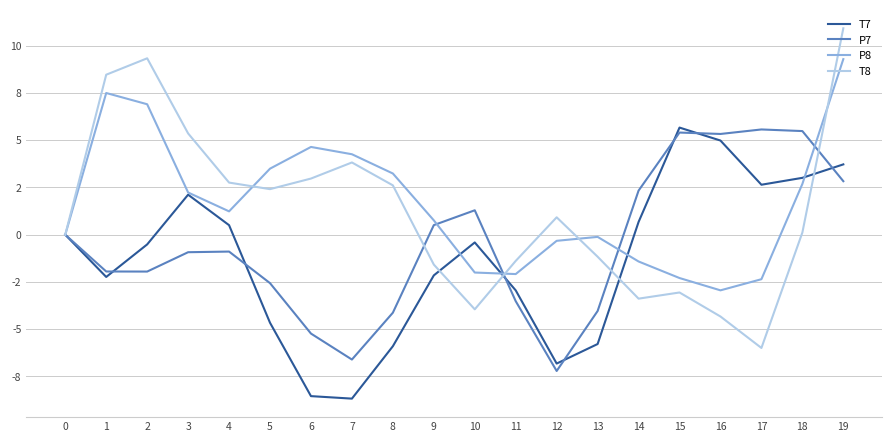

At 3, list the series in order from largest to smallest.

T8, P8, T7, P7